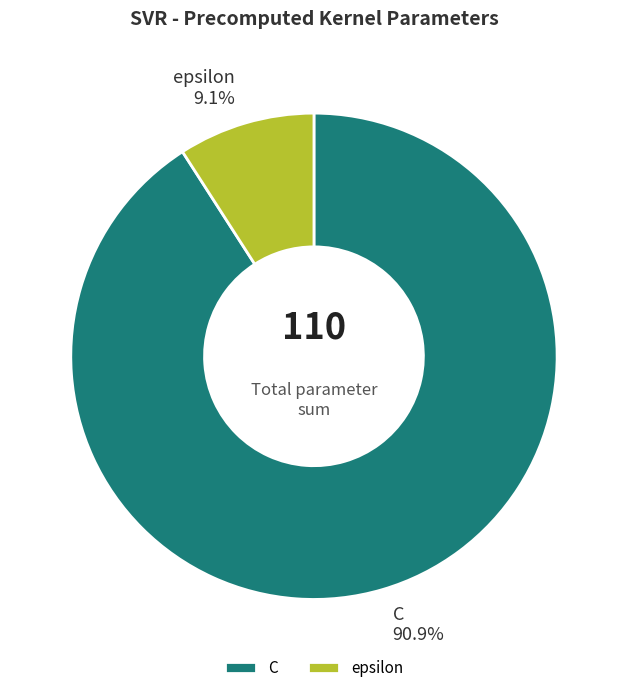

Rank the categories by value from lowest to highest.

epsilon, C